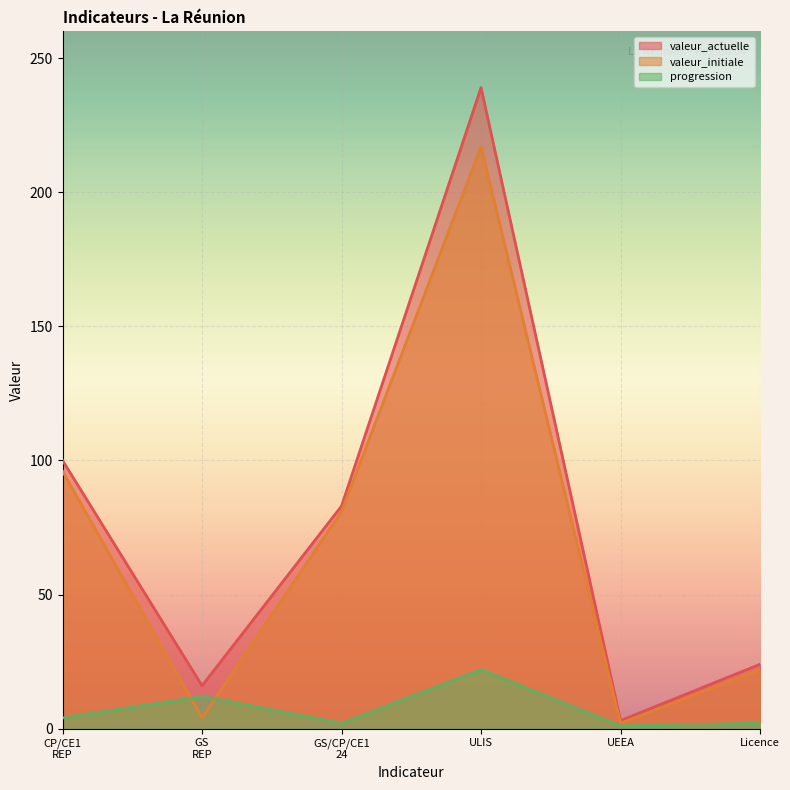

What is the greatest value displayed?

239